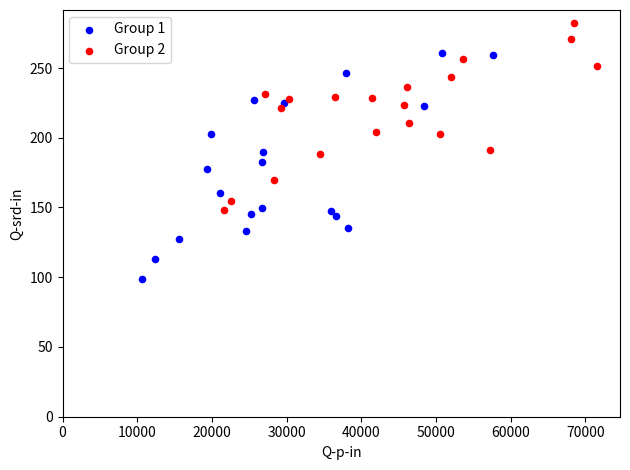

Which series contains the lowest Y value?

Group 1